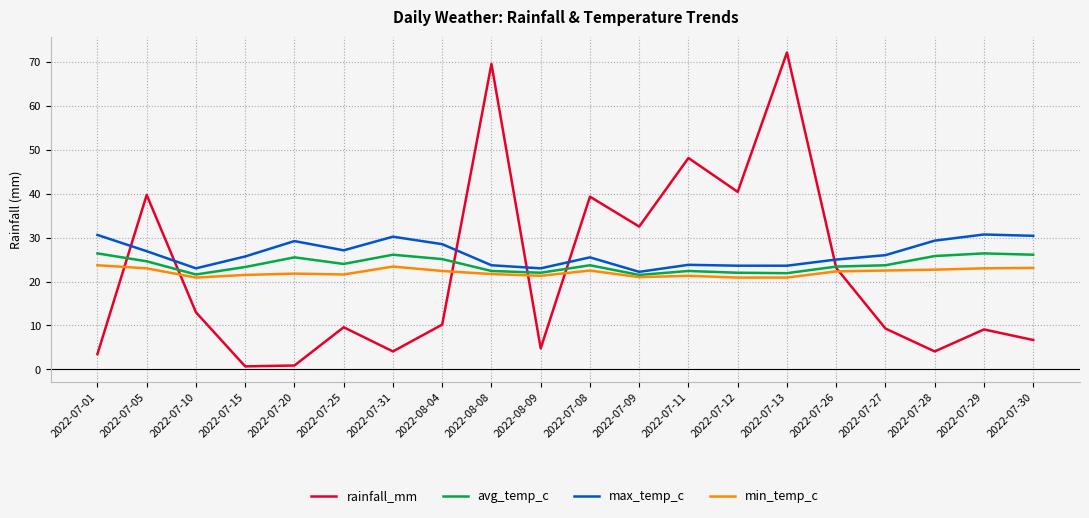

Which series has the widest spread of values?

rainfall_mm